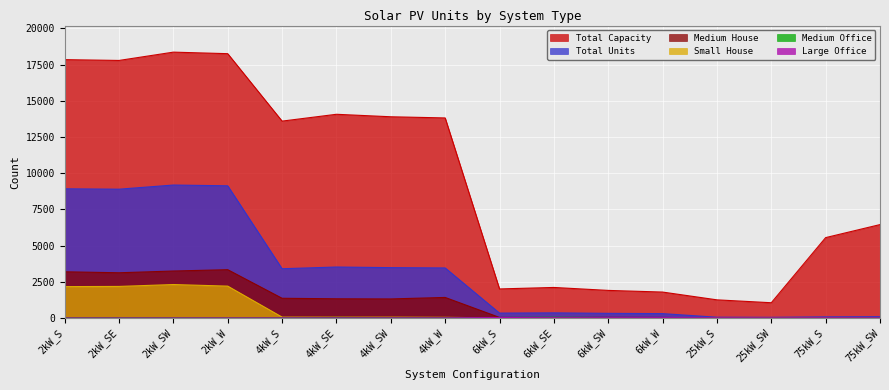

Rank the series at 4kW_W from lowest to highest value.

Large Office, Medium Office, Small House, Medium House, Total Units, Total Capacity